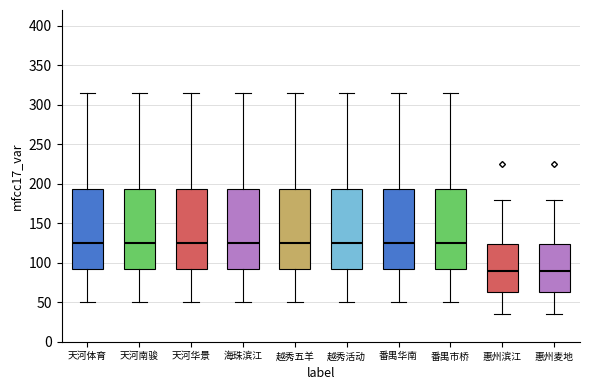

Reading left to right, transcribe this box plot: for each box, give where its median line is, the range the box spans, and where its two whiskers end, as read against the y-axis. The values are not printed on the chart, so give them approximately, as read against the axis.

天河体育: median 125, box 95 to 195, whiskers 50 to 315
天河南骏: median 125, box 95 to 195, whiskers 50 to 315
天河华景: median 125, box 95 to 195, whiskers 50 to 315
海珠滨江: median 125, box 95 to 195, whiskers 50 to 315
越秀五羊: median 125, box 95 to 195, whiskers 50 to 315
越秀活动: median 125, box 95 to 195, whiskers 50 to 315
番禺华南: median 125, box 95 to 195, whiskers 50 to 315
番禺市桥: median 125, box 95 to 195, whiskers 50 to 315
惠州滨江: median 90, box 65 to 125, whiskers 35 to 180
惠州麦地: median 90, box 65 to 125, whiskers 35 to 180